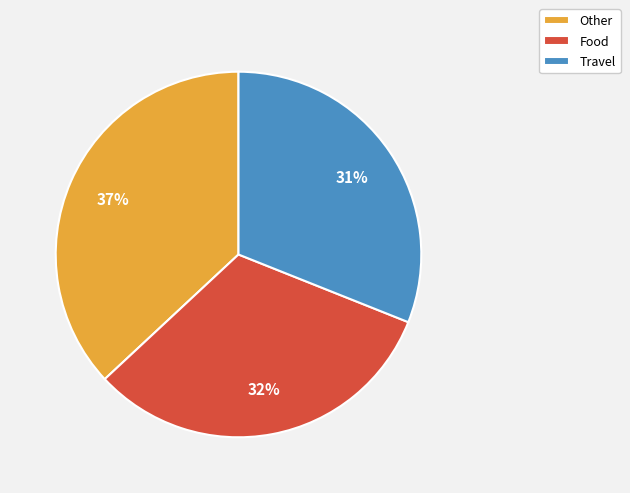

Which category has the biggest portion of the pie?

Other